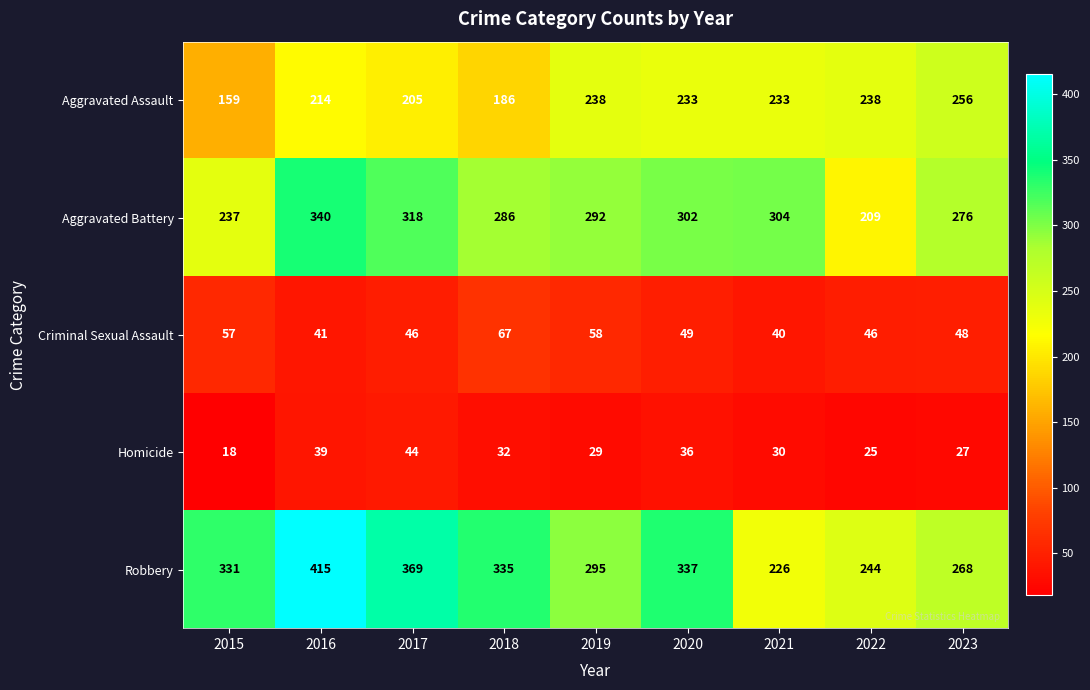

What is the average value of the Homicide series?

31